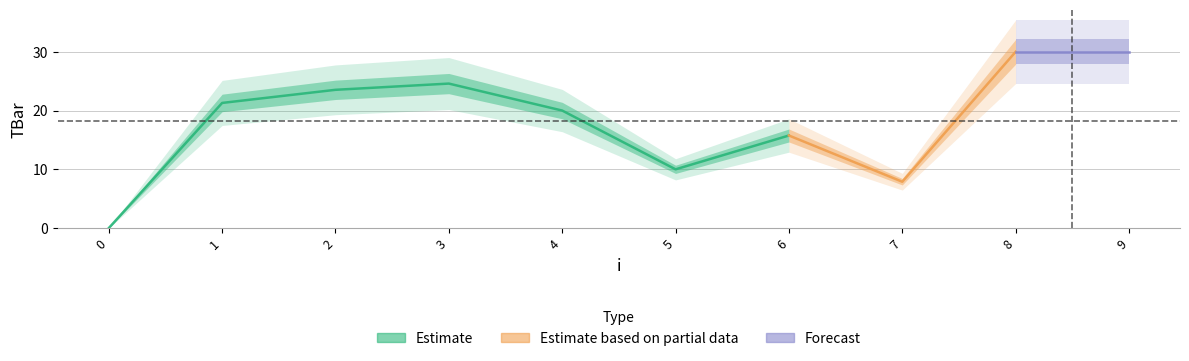

What is the sum of all values?

183.1